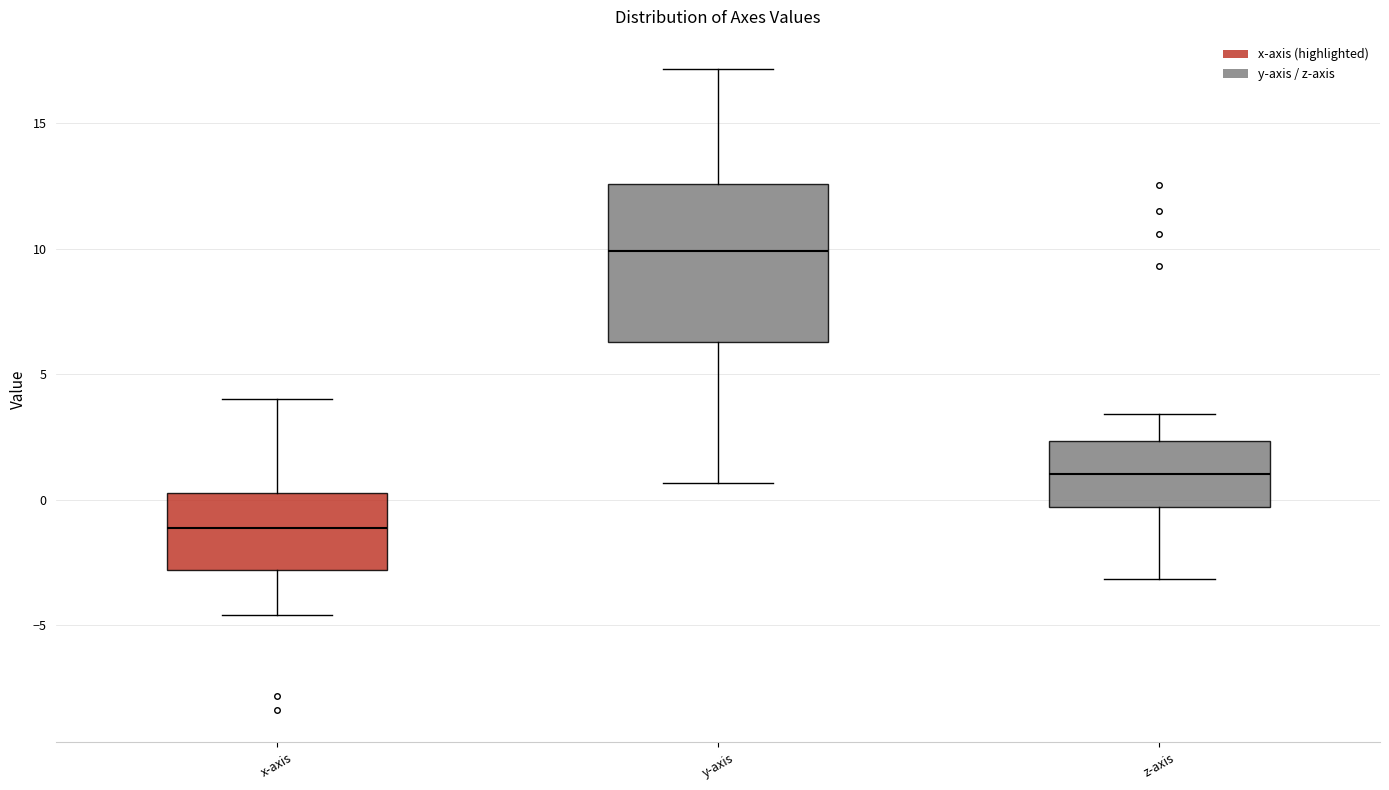

Reading left to right, transcribe this box plot: for each box, give where its median line is, the range the box spans, and where its two whiskers end, as read against the y-axis. The values are not printed on the chart, so give them approximately, as read against the axis.

x-axis: median -1.0, box -3.0 to 0.5, whiskers -4.5 to 4.0
y-axis: median 10.0, box 6.5 to 12.5, whiskers 0.5 to 17.0
z-axis: median 1.0, box -0.5 to 2.5, whiskers -3.0 to 3.5